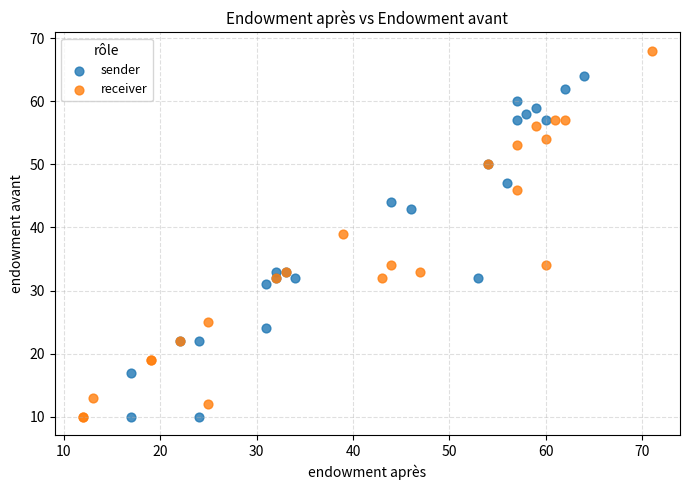

What are all the series names shown in the legend?

sender, receiver